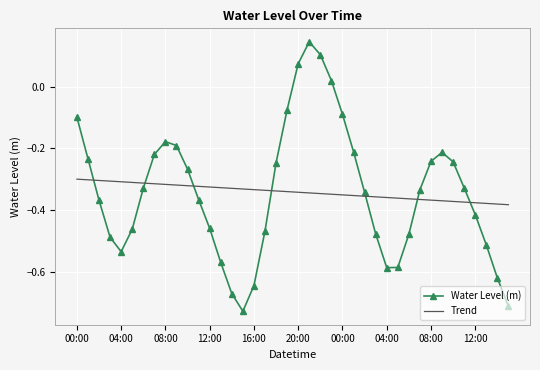

What is the difference between the second highest and second lowest values in the Water Level (m) series?

0.8